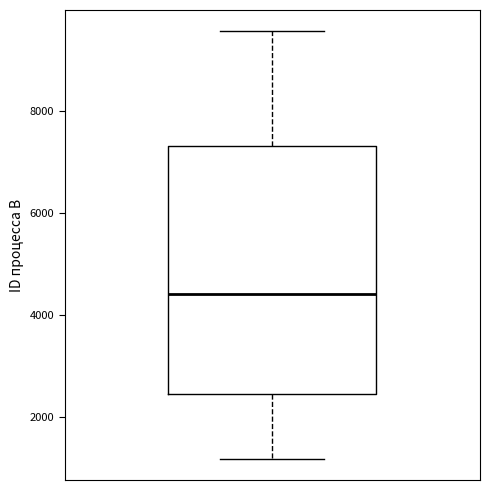

Transcribe this box plot: give where the median line is, the range the box spans, and where the two whiskers end, as read against the y-axis. The values are not printed on the chart, so give them approximately, as read against the axis.

median 4400, box 2400 to 7400, whiskers 1200 to 9600